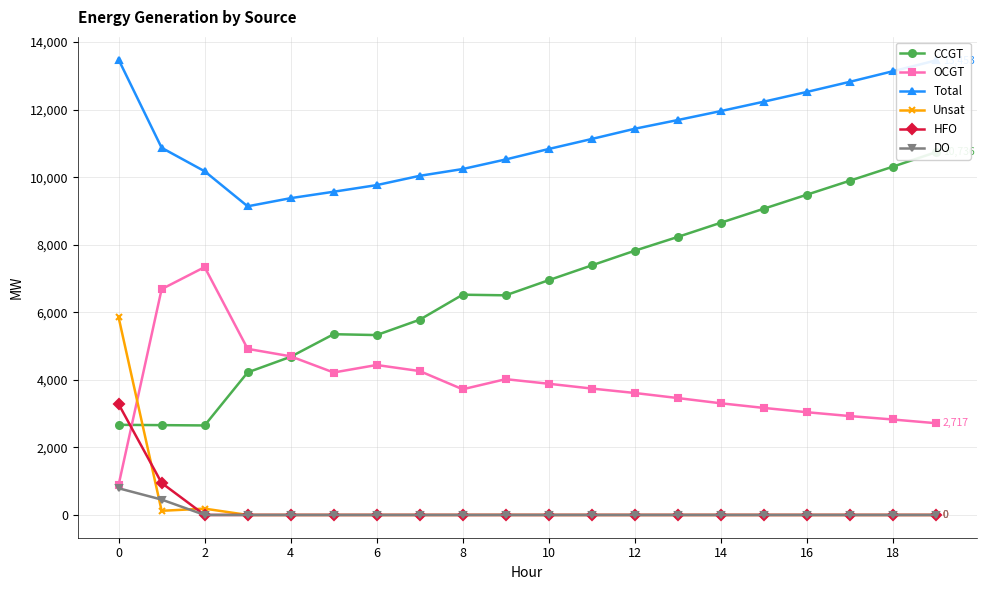

How many values in the DO series exceed 0?

2